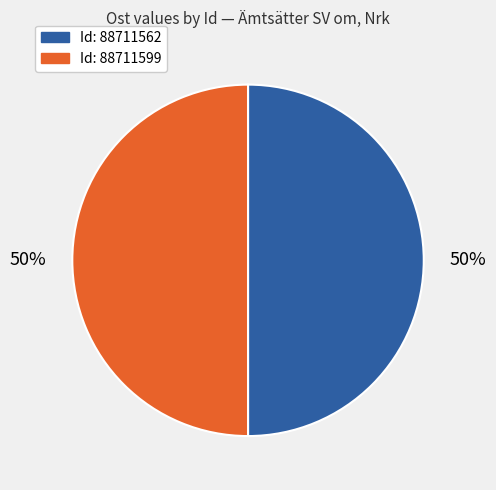

How many slices are in this pie chart?

2